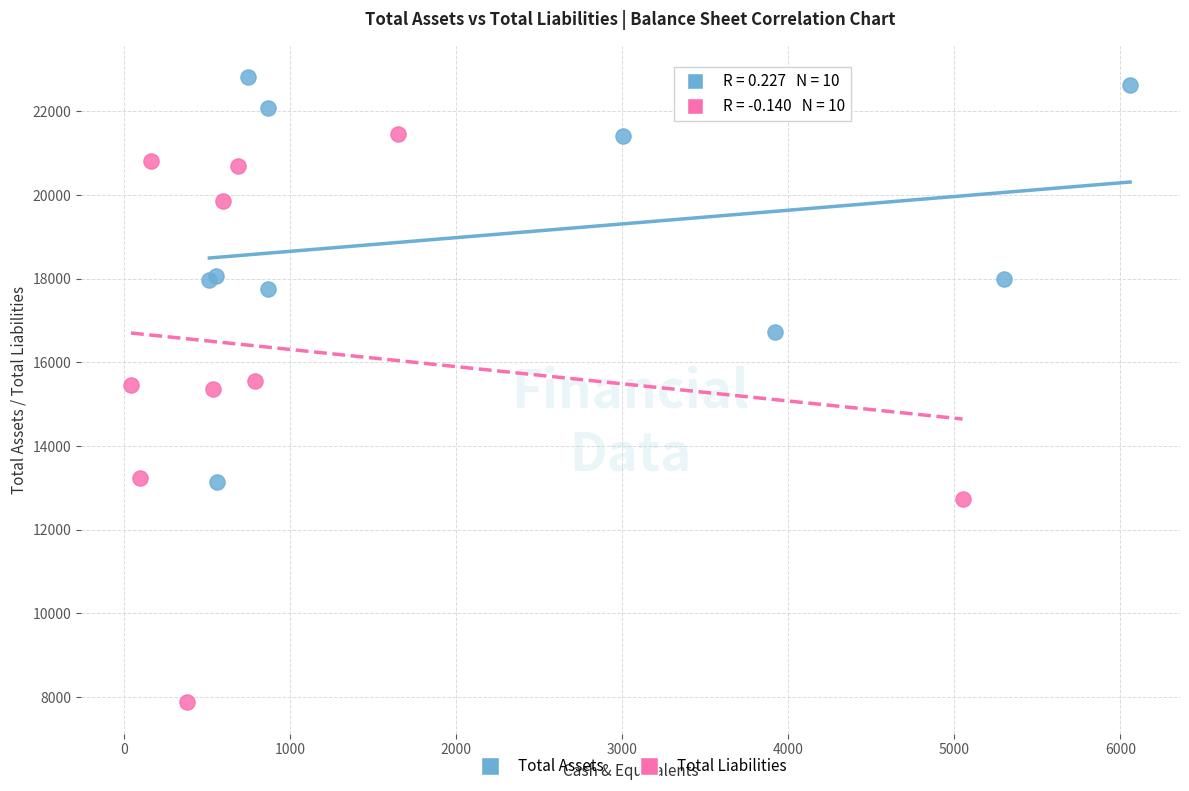

Which series reaches the maximum Y coordinate?

Total Assets